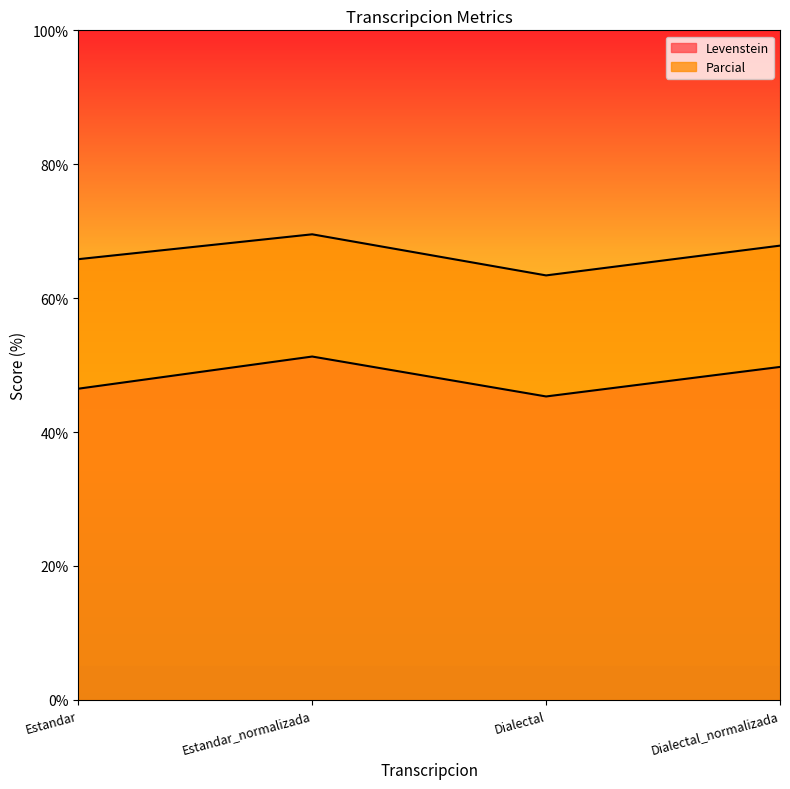

How many data points in Parcial are above 67?

2